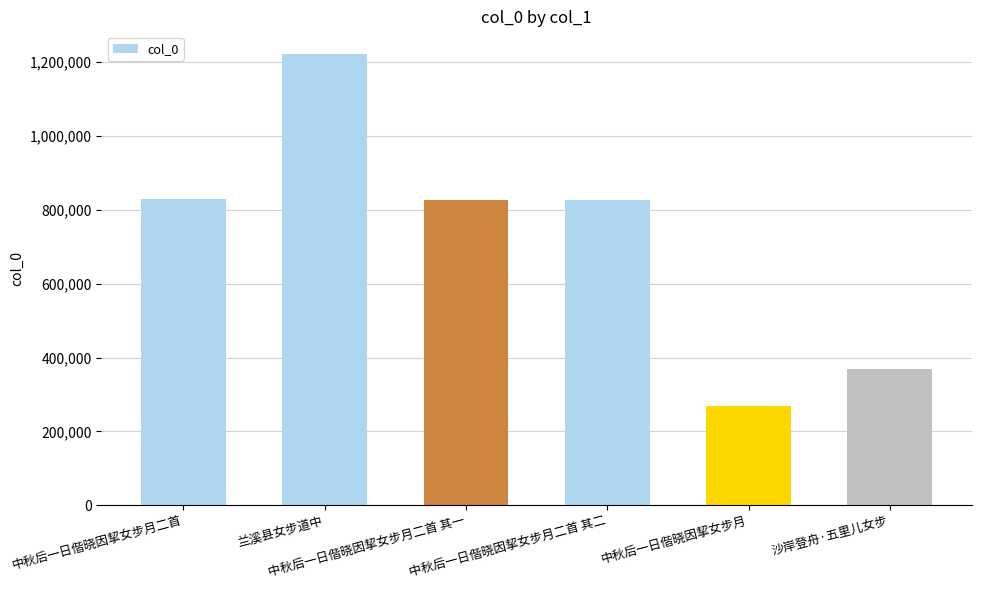

What is the smallest value displayed?

268709